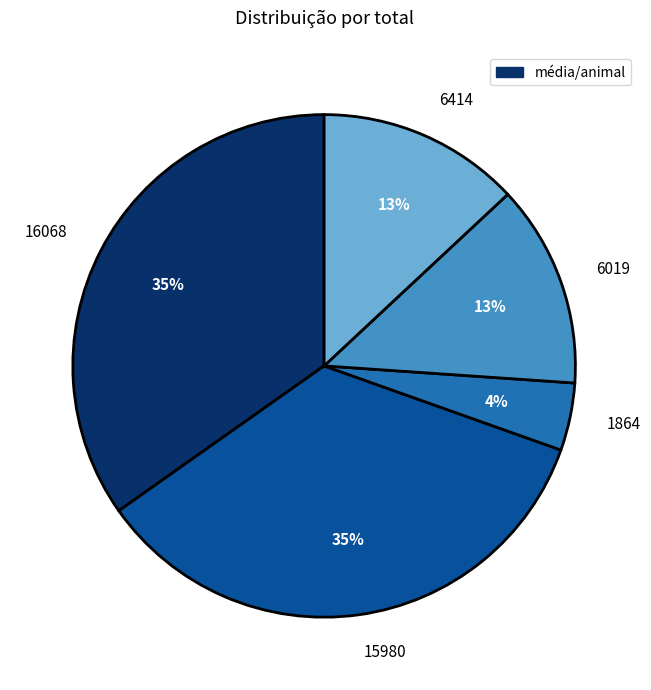

What percentage is the 1864 slice, to the nearest percent?

4%